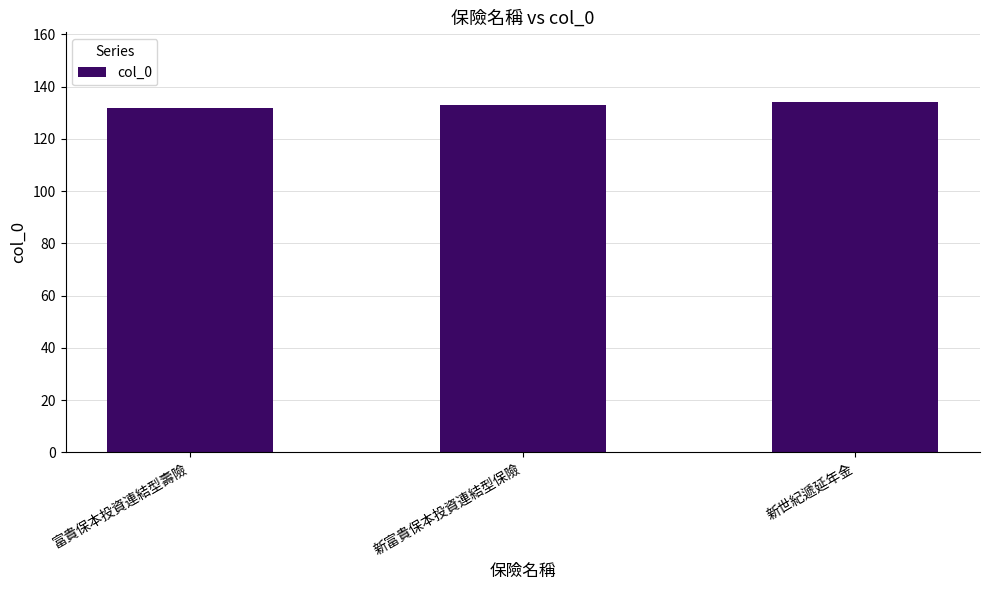

True or false: the data shows 134 at 新世紀遞延年金.

True